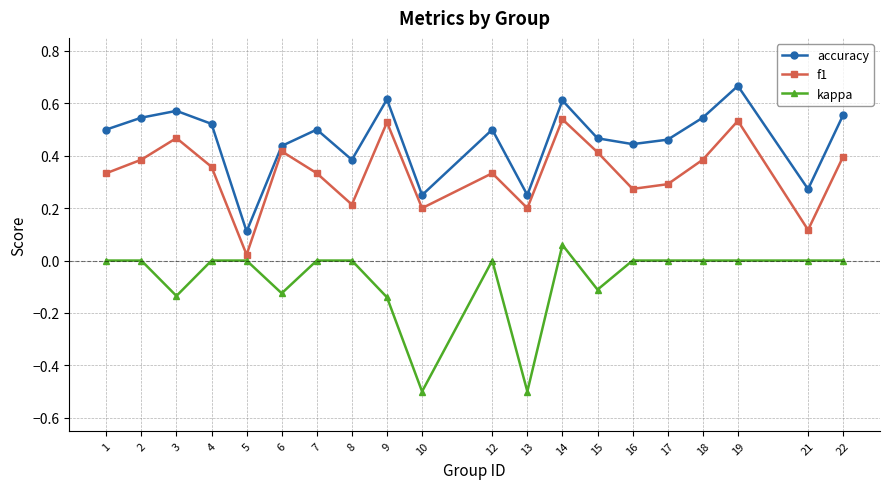

What is the sum of the accuracy values at 17 and 1?

1.0